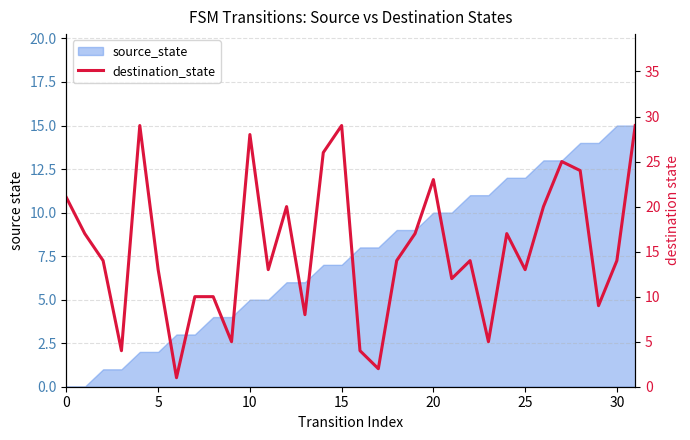

How many values are below 14?

14